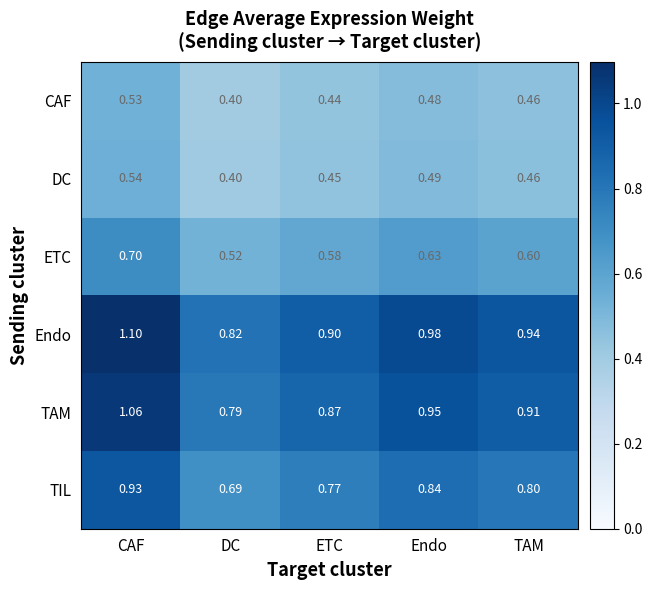

Which series has the largest range (max minus min)?

Endo